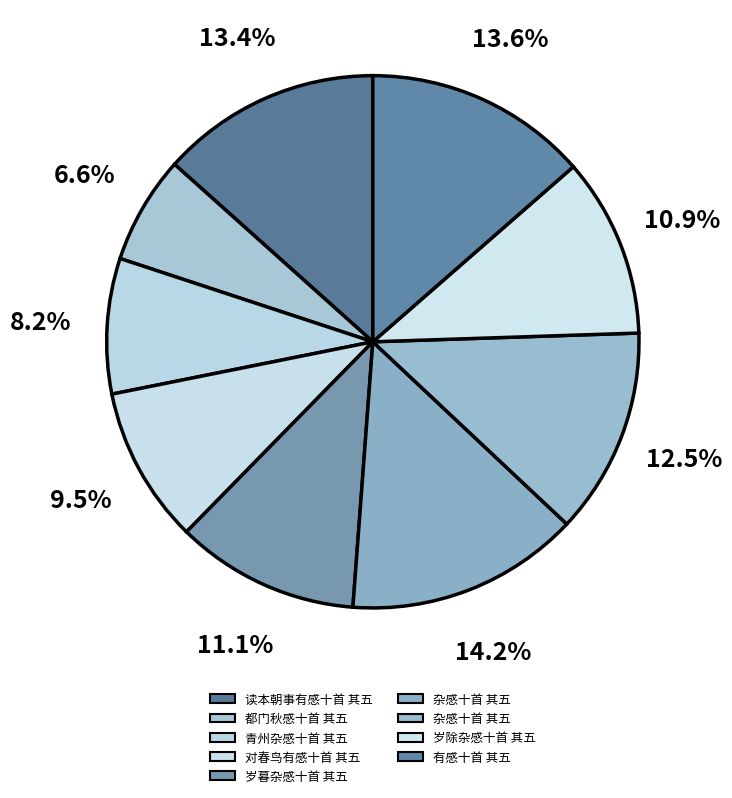

How many slices are in this pie chart?

9